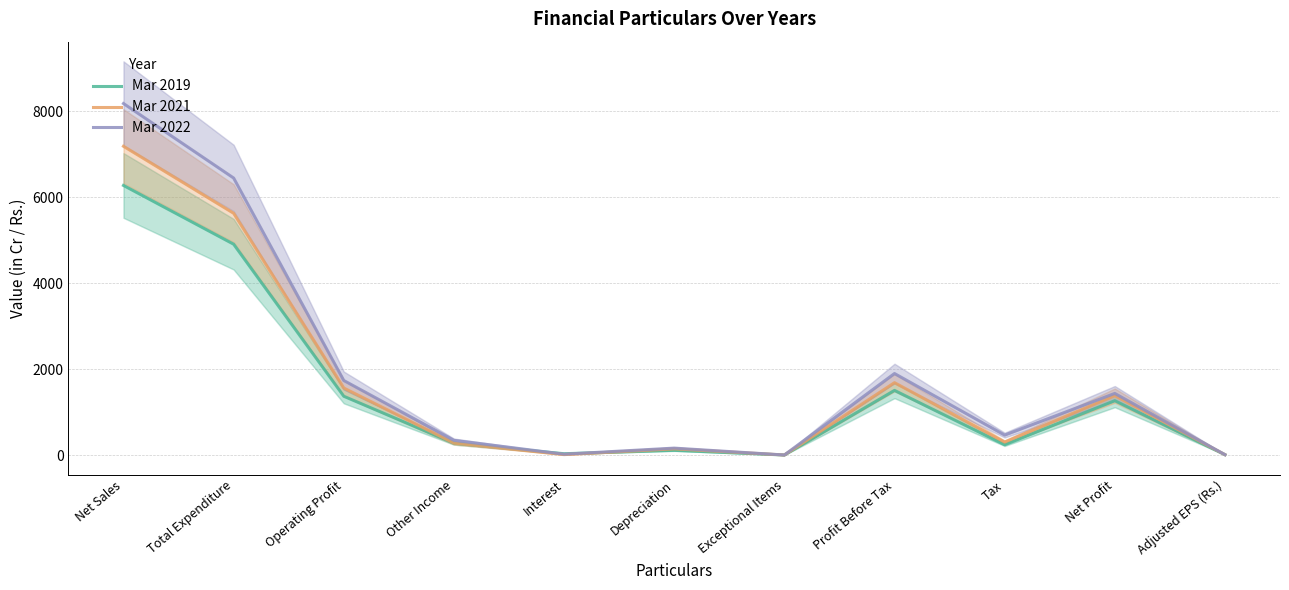

Which category has the highest value across all series?

Net Sales